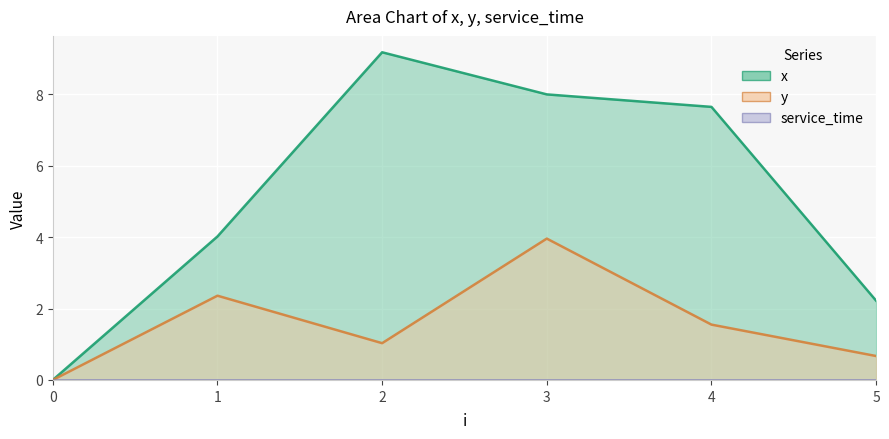

How many lines are shown in the chart?

2